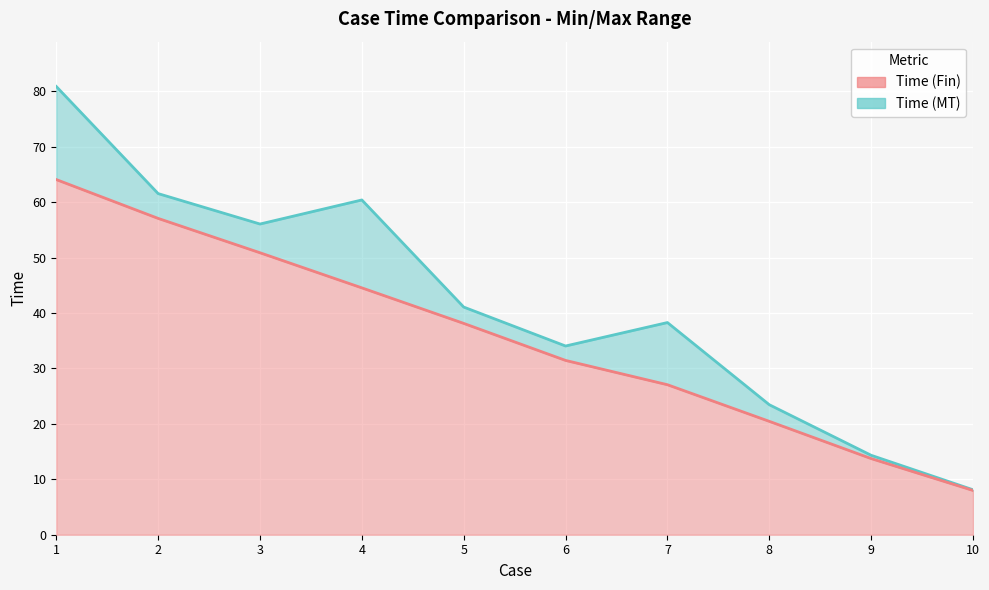

How many data points does each series have?

10